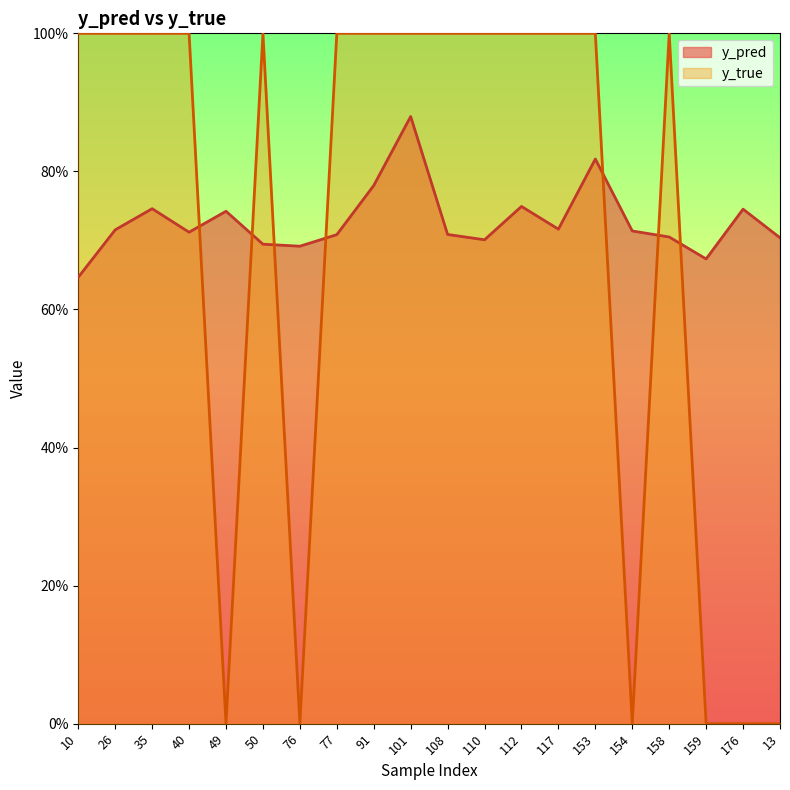

What is the label of the 9th point from the left?

91